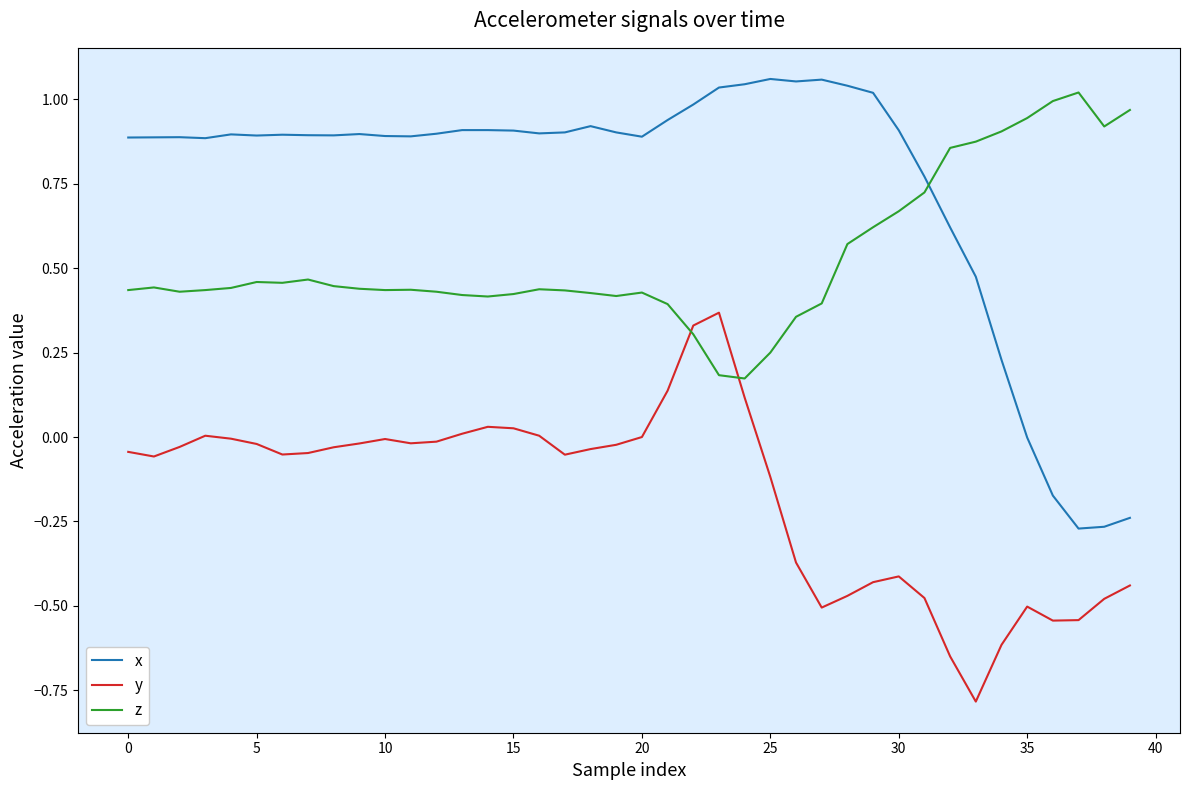

What is the difference between the maximum and minimum values in the y series?

1.2